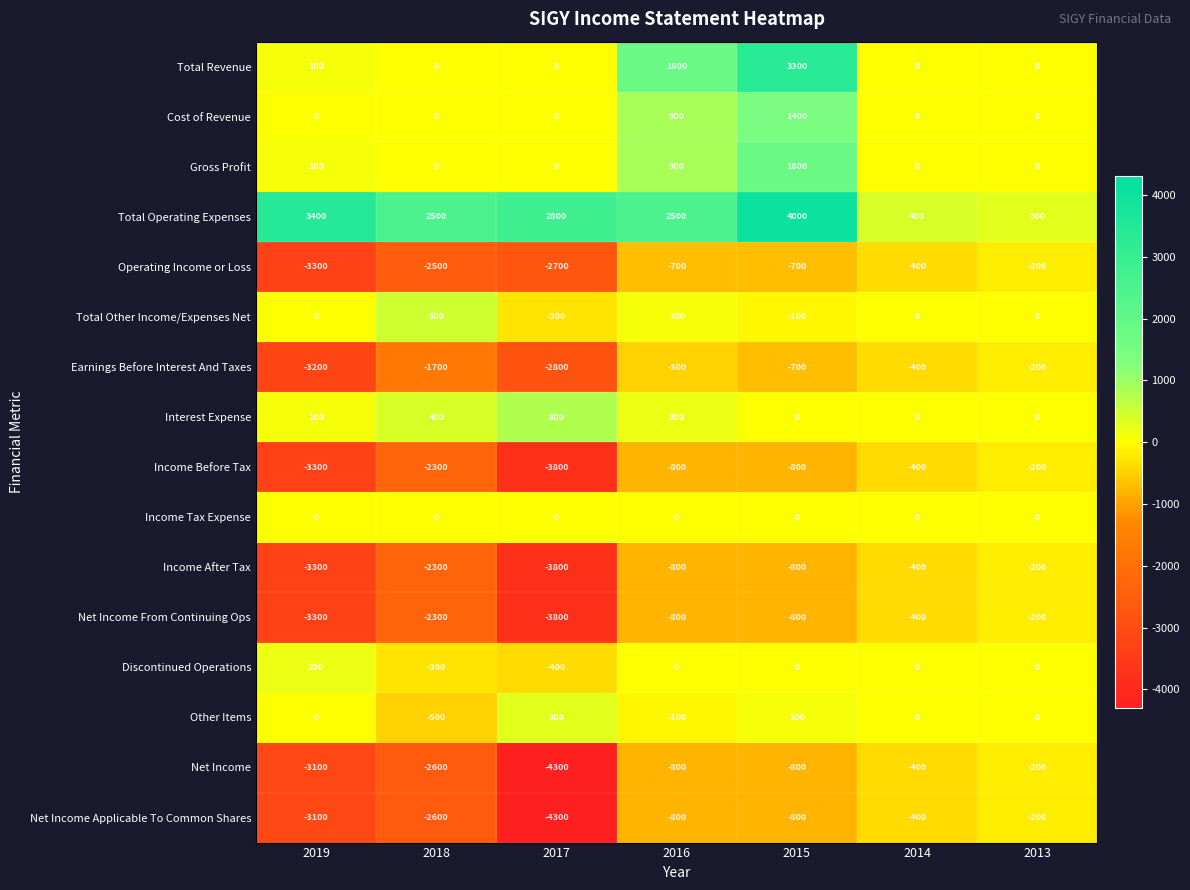

True or false: Interest Expense has a value of 0 at 2015.

True